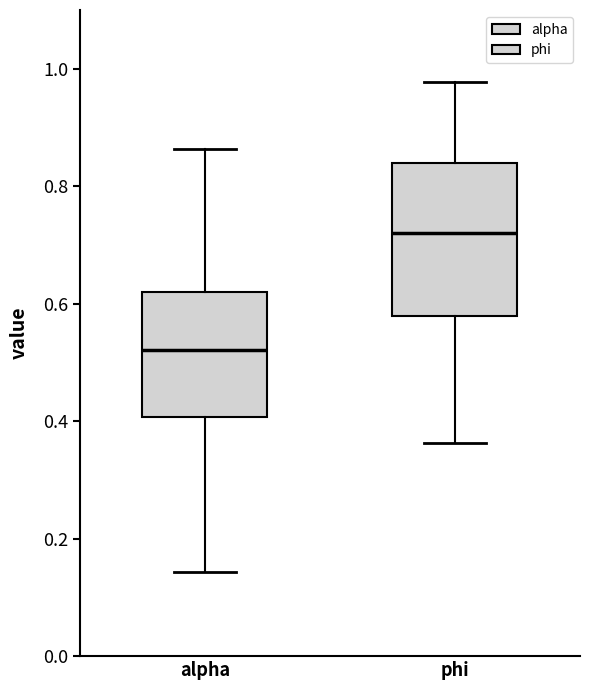

Where is the lower edge of the box for alpha on the y-axis? The values are not printed on the chart, so give them approximately, as read against the axis.

0.40